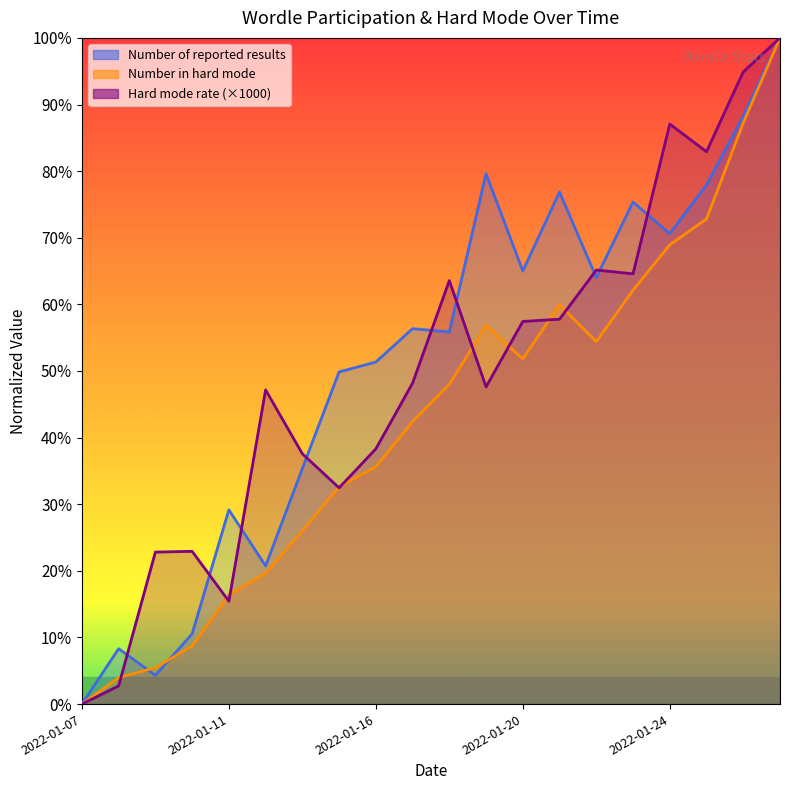

Reading left to right, transcribe all the data shown in this chart.

Number of reported results: 2022-01-07=0.0	2022-01-08=8.3	2022-01-09=4.3	2022-01-10=10.6	2022-01-11=29.2	2022-01-13=20.7	2022-01-14=35.4	2022-01-15=49.9	2022-01-16=51.3	2022-01-17=56.4	2022-01-18=55.9	2022-01-19=79.6	2022-01-20=65.0	2022-01-21=76.9	2022-01-22=64.0	2022-01-23=75.4	2022-01-24=70.6	2022-01-25=77.9	2022-01-26=88.3	2022-01-27=100.0
Number in hard mode: 2022-01-07=0.0	2022-01-08=4.0	2022-01-09=5.5	2022-01-10=8.7	2022-01-11=16.4	2022-01-13=19.7	2022-01-14=26.0	2022-01-15=32.6	2022-01-16=35.6	2022-01-17=42.4	2022-01-18=48.0	2022-01-19=56.8	2022-01-20=51.8	2022-01-21=59.9	2022-01-22=54.4	2022-01-23=62.1	2022-01-24=68.9	2022-01-25=72.8	2022-01-26=87.2	2022-01-27=100.0
hard_mode_rate_x1000: 2022-01-07=0.0	2022-01-08=2.7	2022-01-09=22.8	2022-01-10=22.9	2022-01-11=15.4	2022-01-13=47.2	2022-01-14=37.6	2022-01-15=32.5	2022-01-16=38.3	2022-01-17=48.2	2022-01-18=63.6	2022-01-19=47.6	2022-01-20=57.4	2022-01-21=57.8	2022-01-22=65.2	2022-01-23=64.6	2022-01-24=87.1	2022-01-25=82.9	2022-01-26=94.9	2022-01-27=100.0